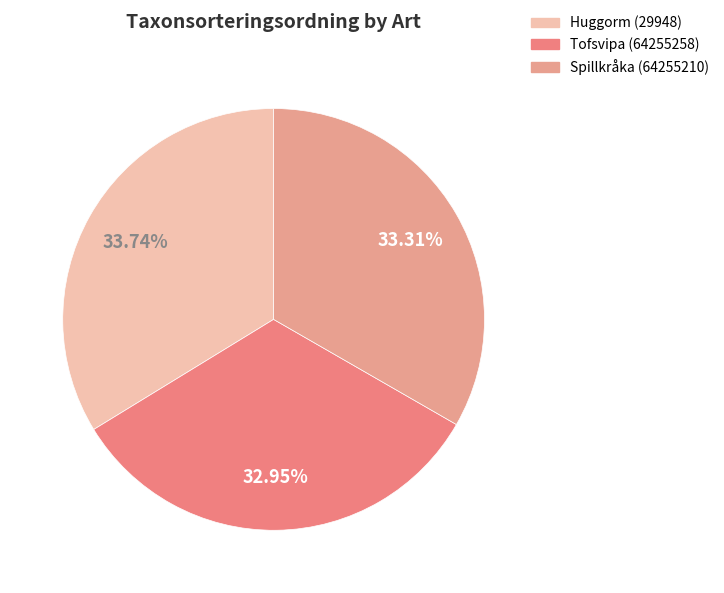

To the nearest percent, what is the difference between the largest and smallest slice percentages?

1%